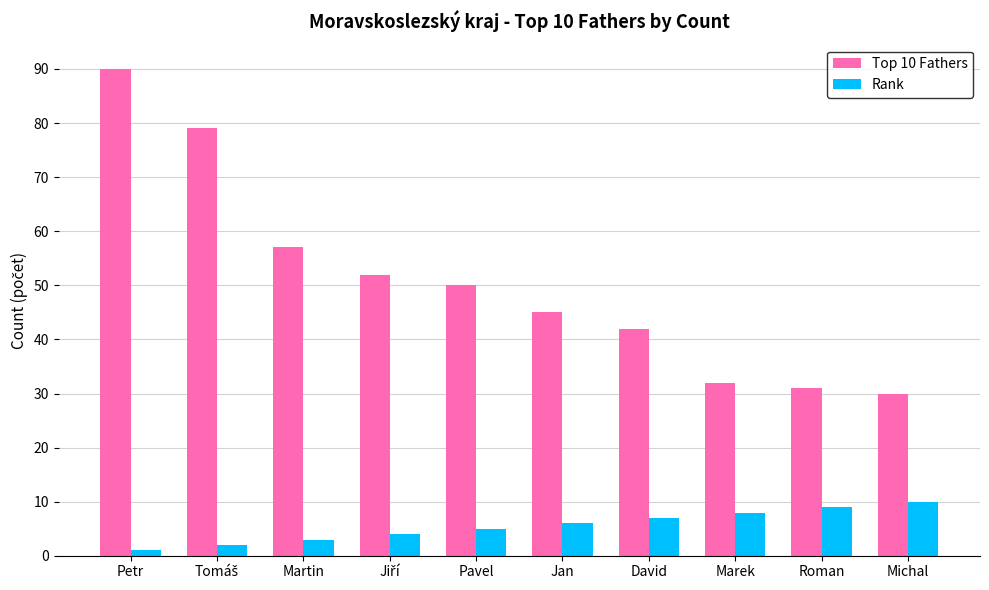

Count the number of categories in the chart.

10